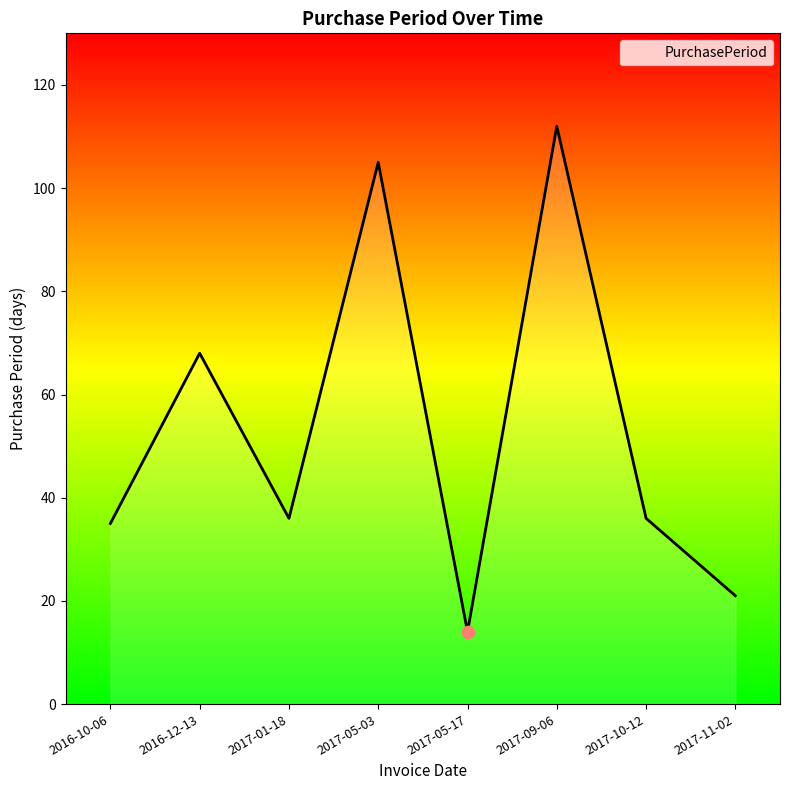

Which has a higher value, 2017-10-12 or 2017-05-17?

2017-10-12